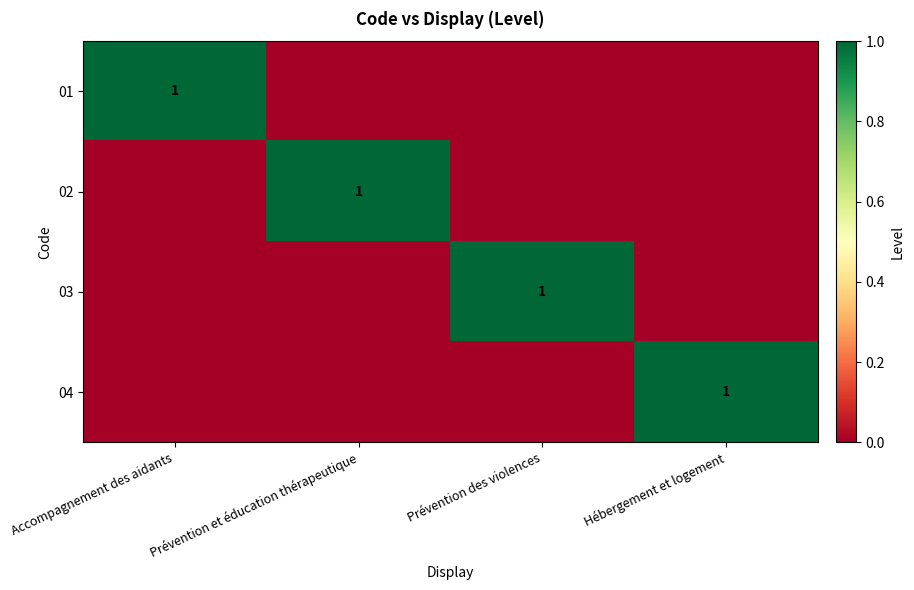

Is it true that 01 equals 2 at Accompagnement des aidants?

False